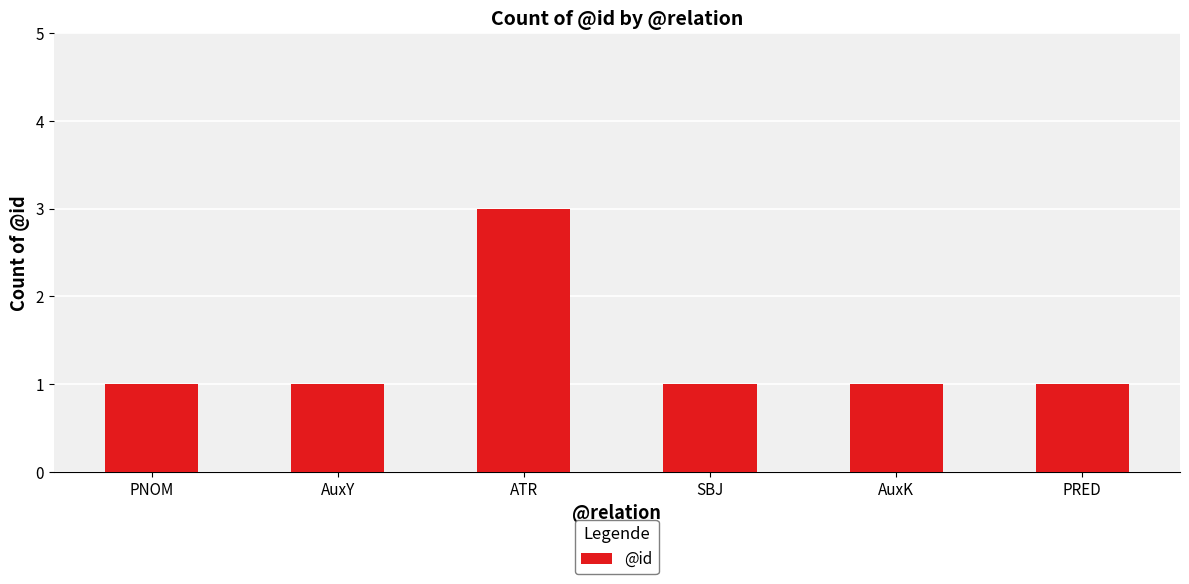

What is the average value?

1